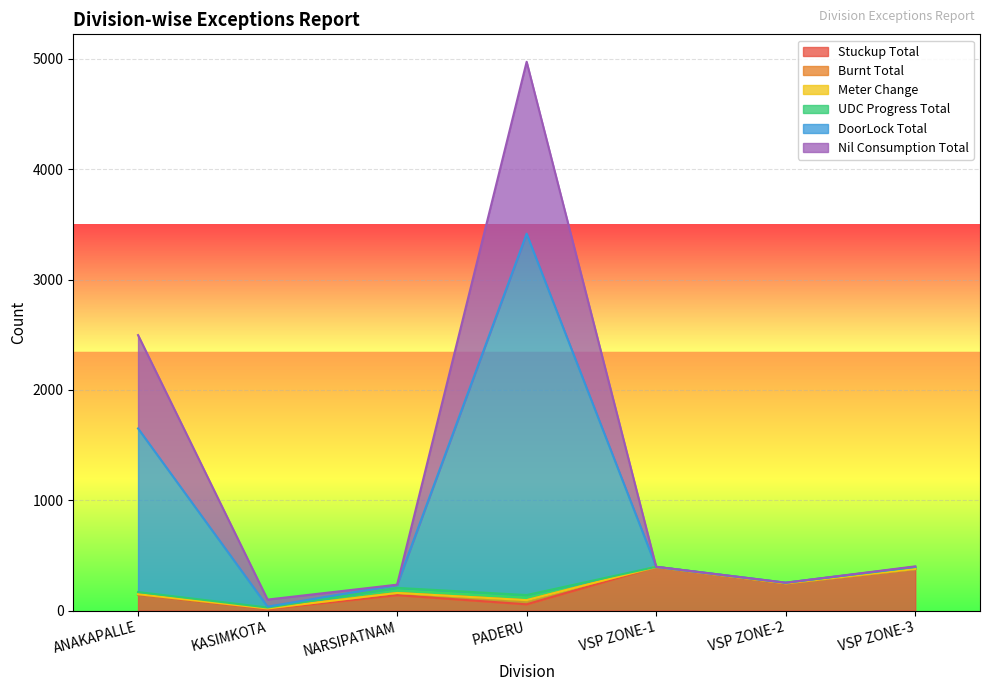

In DoorLock Total, how many points are higher than both neighbors (excluding endpoints)?

1